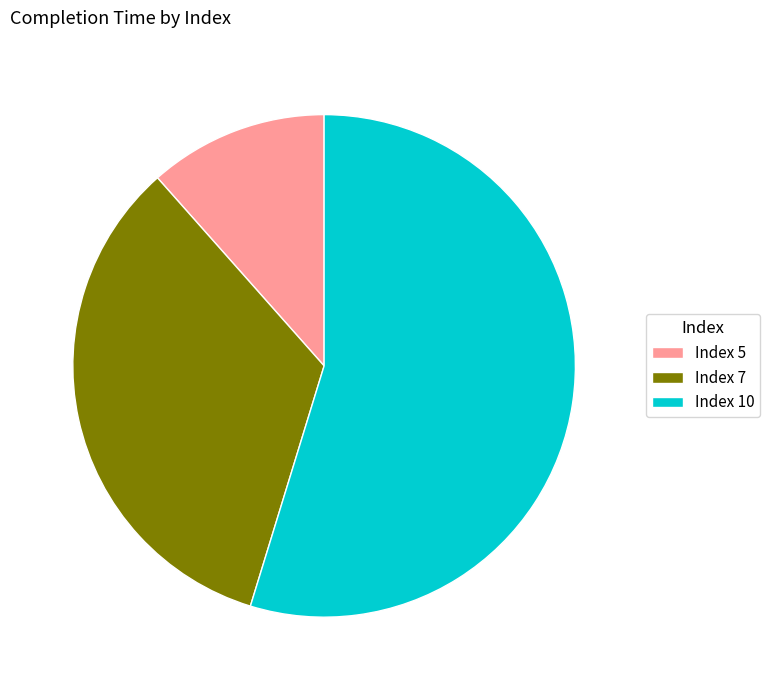

Which slice is the largest?

Index 10